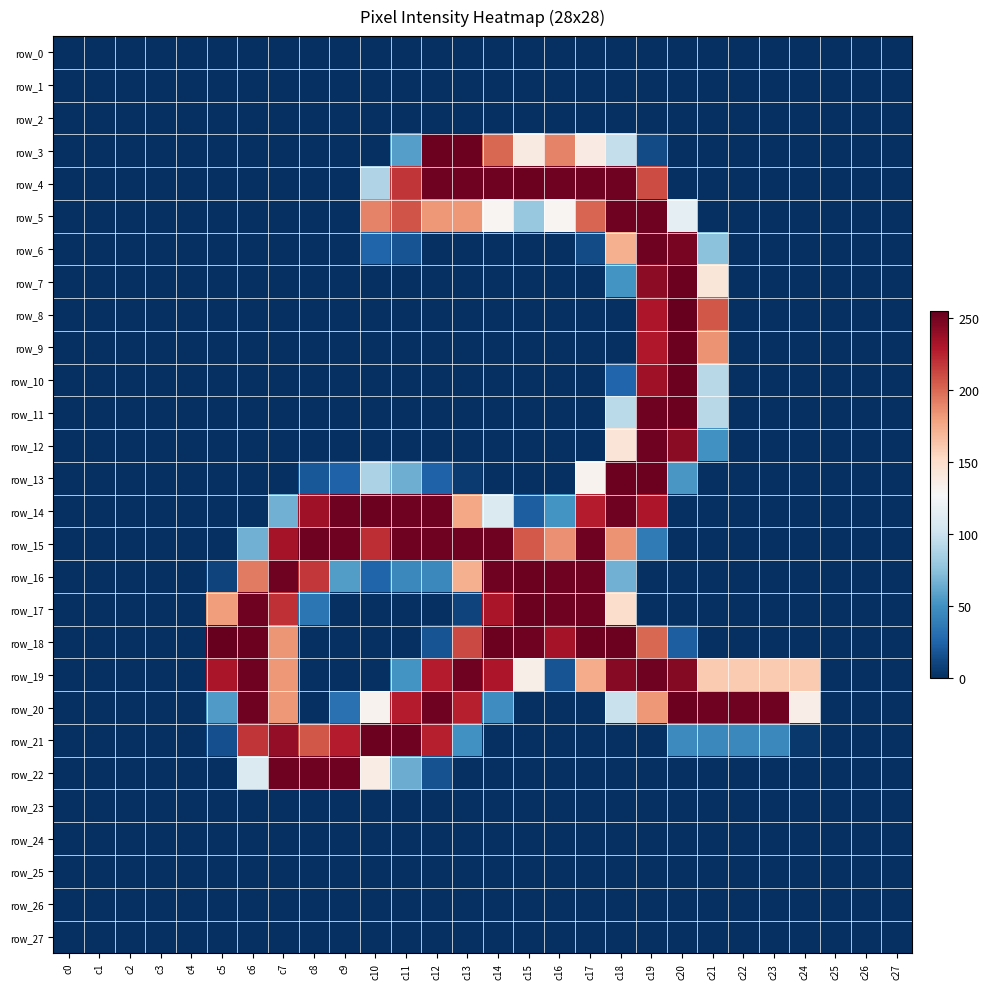

Which series has the largest range (max minus min)?

row_8